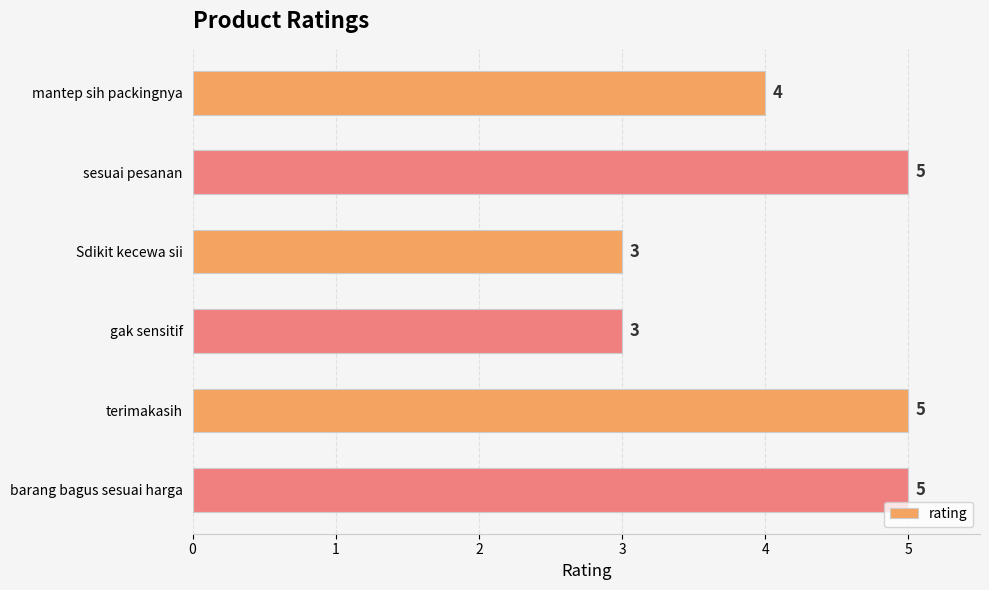

How many bars are there in total?

6